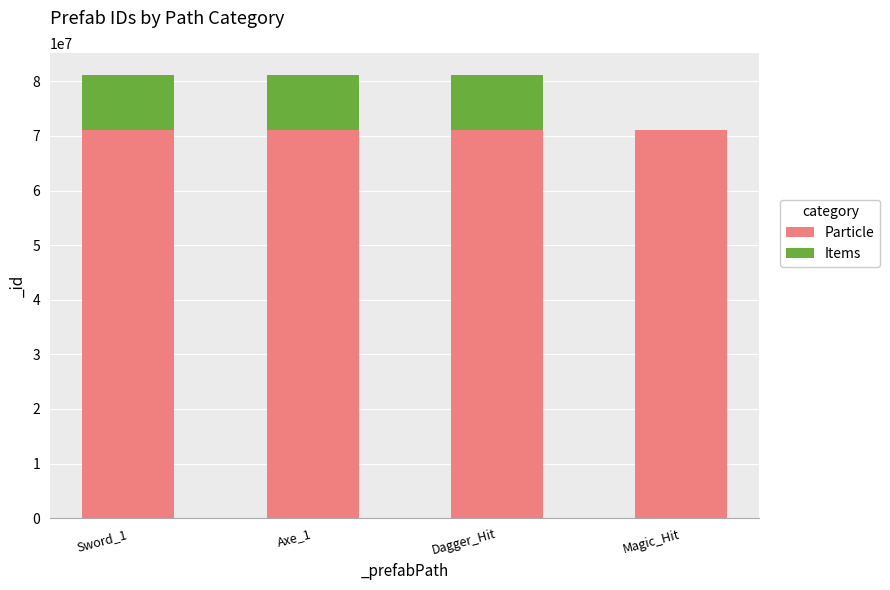

What is the sum of all Particle values?

284000010